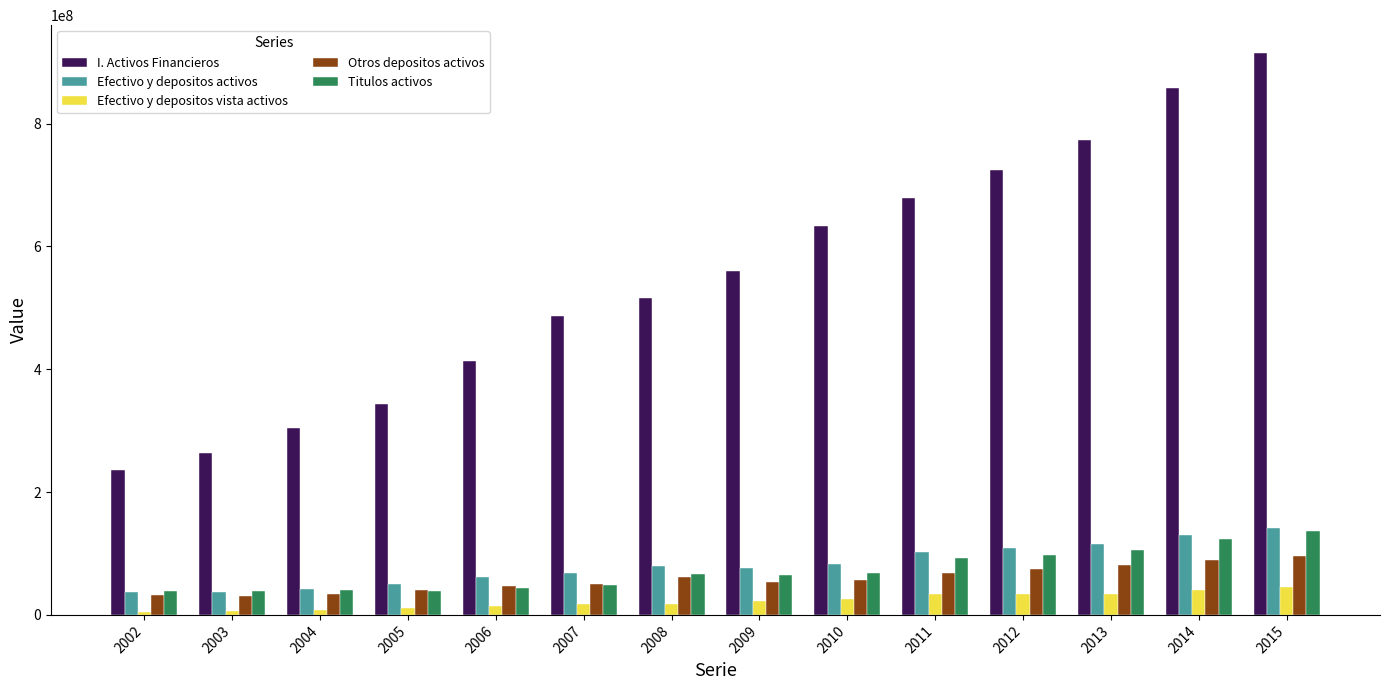

What is the difference between the maximum and minimum values in the Efectivo y depositos vista activos series?

40298536